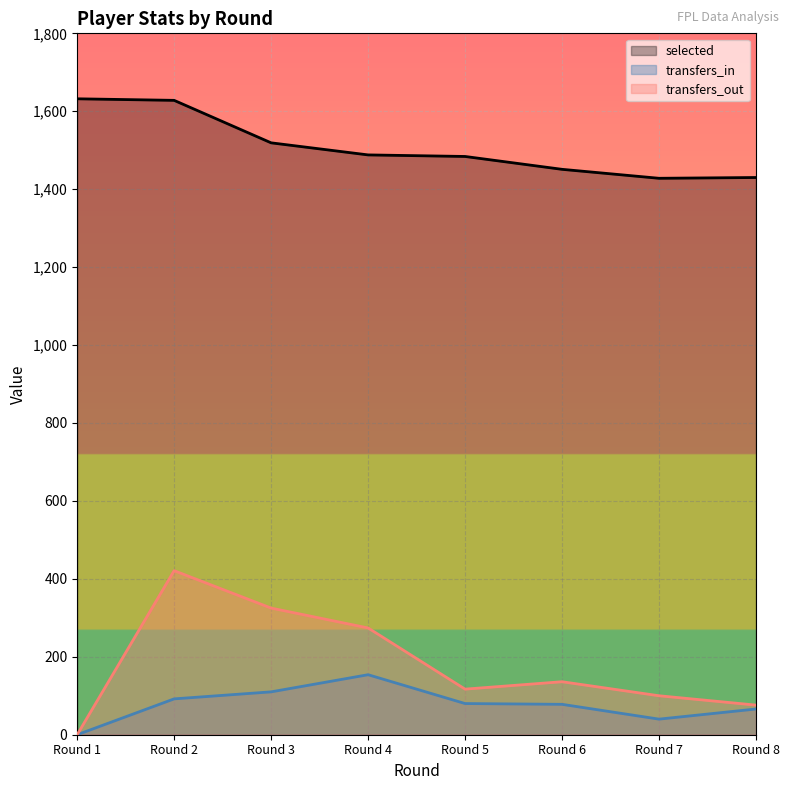

Count the number of data series in this chart.

3